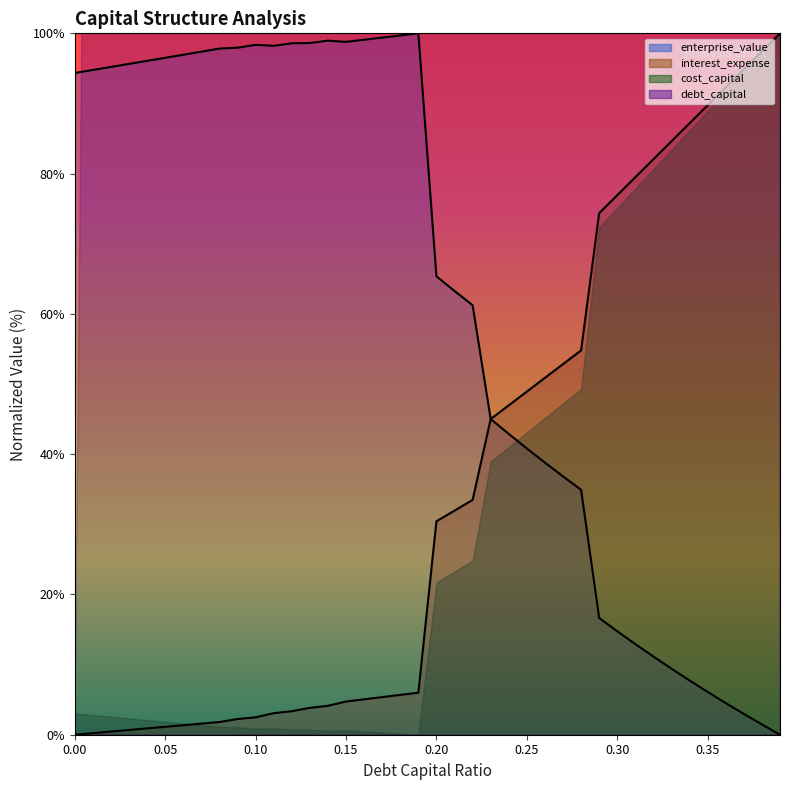

In enterprise_value, how many points are higher than both neighbors (excluding endpoints)?

3